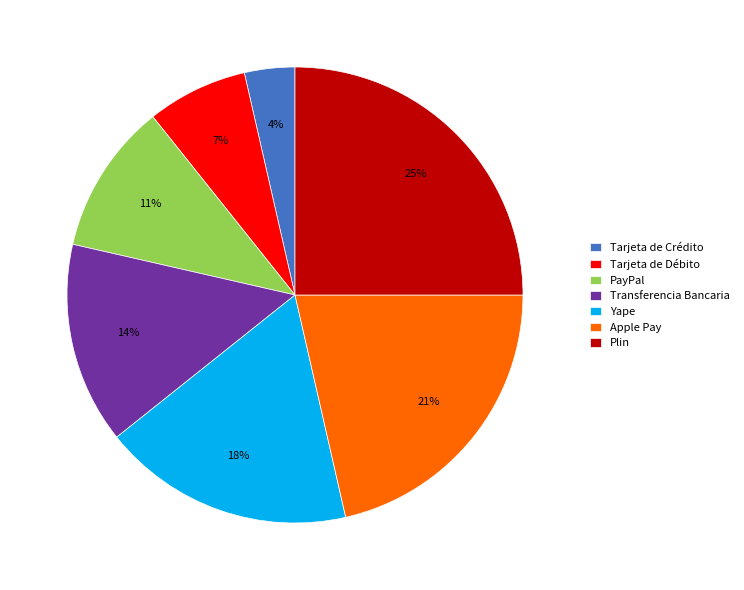

Approximately how many times larger is the value at Apple Pay compared to Tarjeta de Débito?

3.0